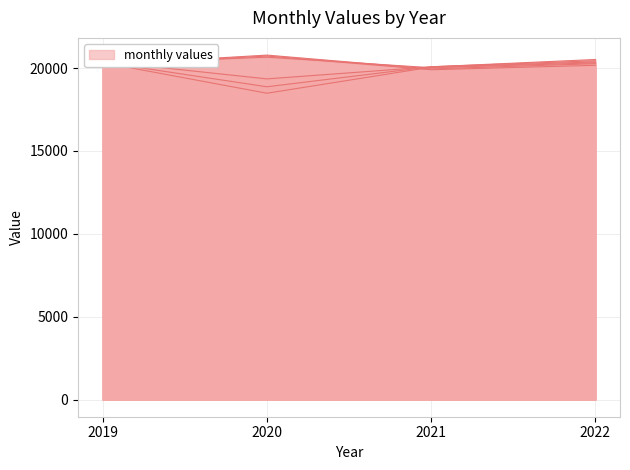

Does the chart display data point markers on the line(s)?

No